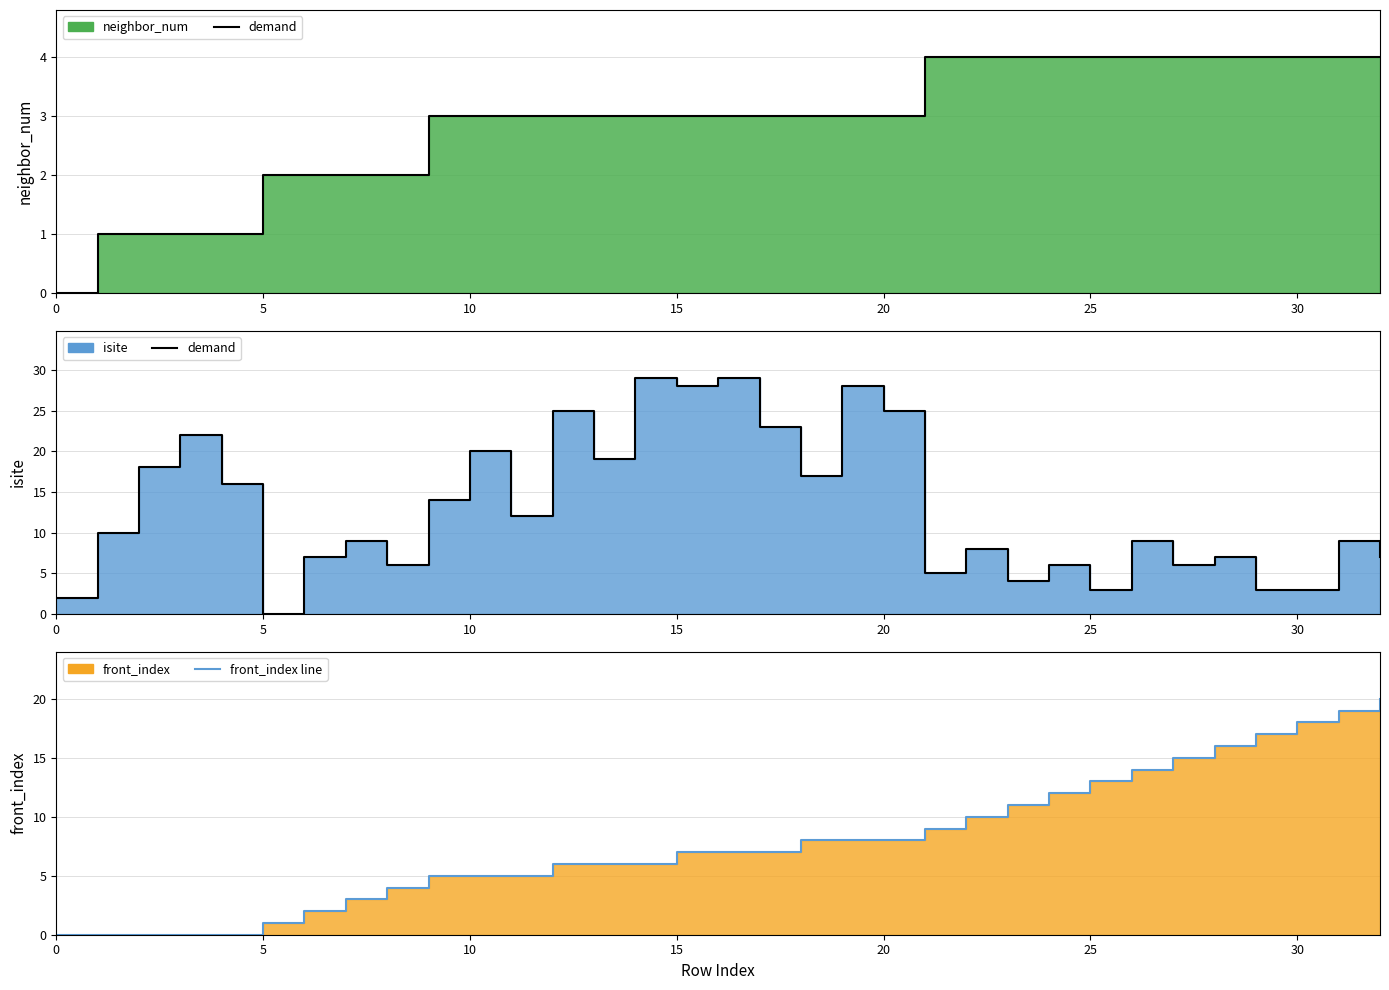

At how many categories does at least one series exceed 12?

22